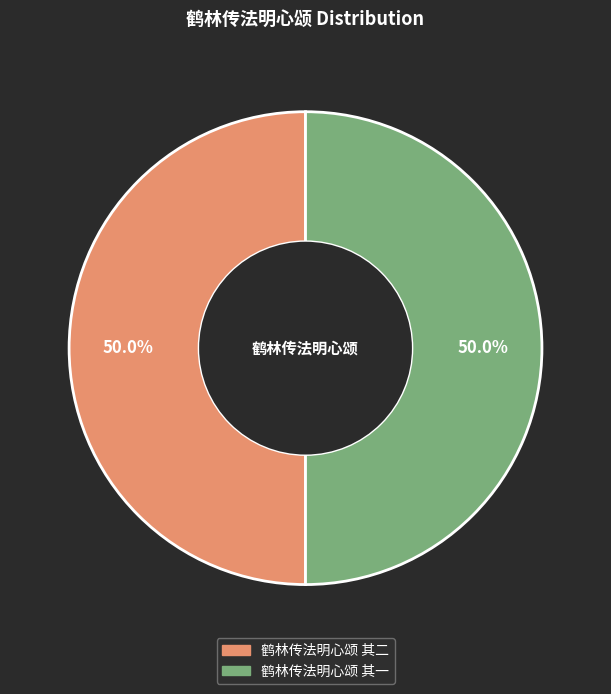

The 鹤林传法明心颂 其一 slice represents 40% of the pie. True or false?

False